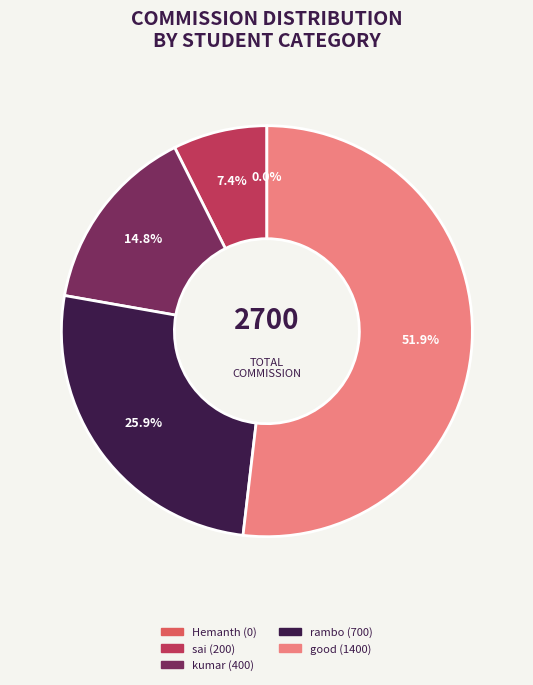

How many slices are in this pie chart?

5